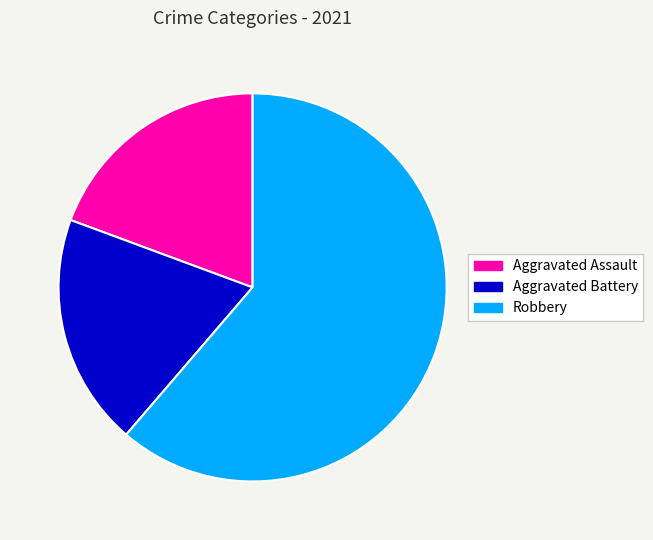

What is the largest slice in the pie chart?

Robbery